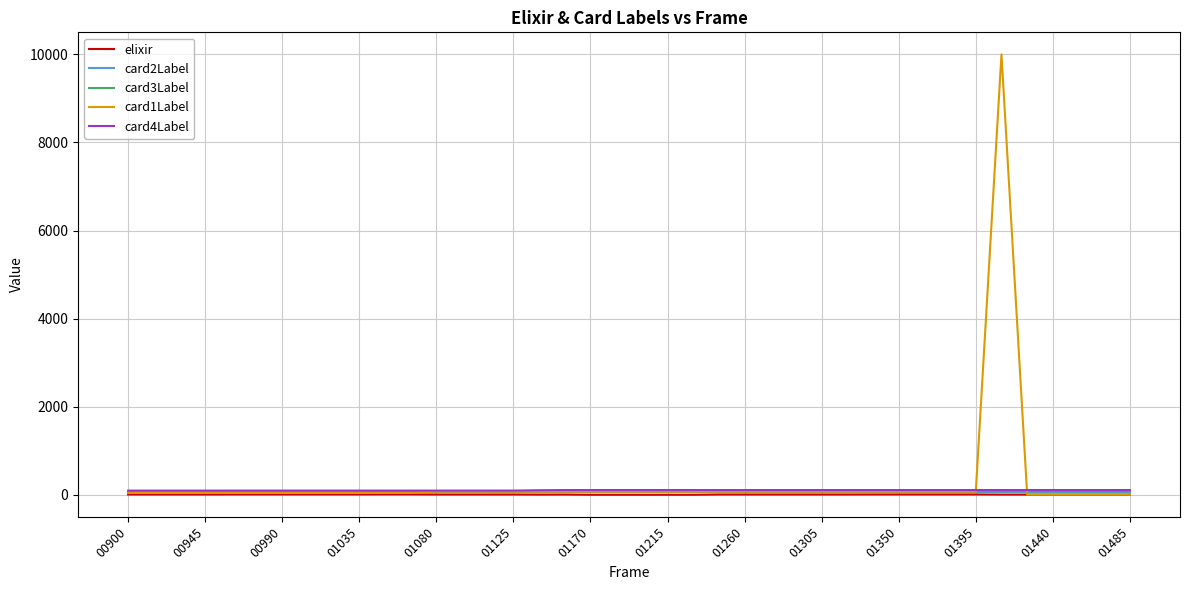

True or false: elixir and card3Label cross at least once.

False